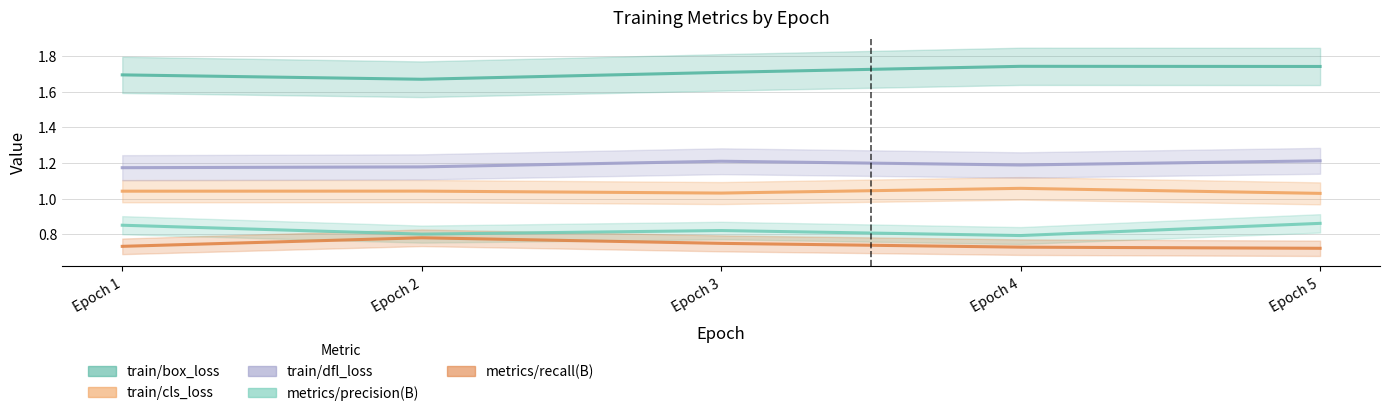

List the labels in order of metrics/recall(B) value, largest first.

Epoch 2, Epoch 3, Epoch 1, Epoch 4, Epoch 5